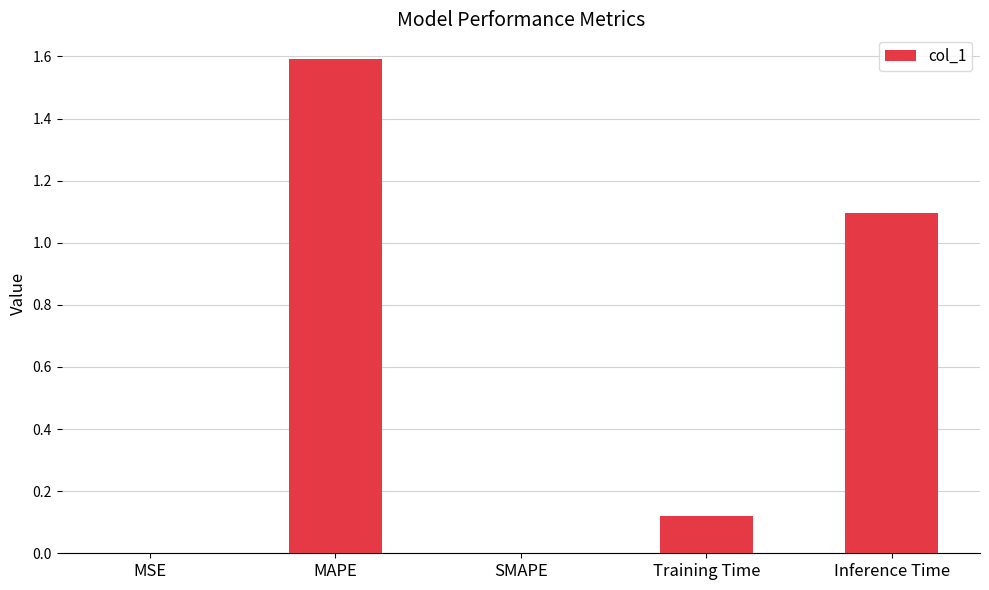

What is the maximum value shown in the chart?

1.6